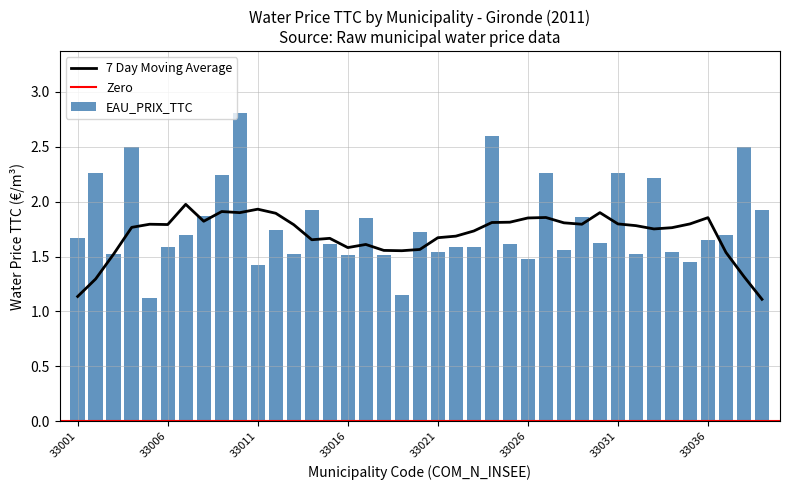

True or false: EAU_PRIX_TTC has a value of 2.0 at 33021.

False